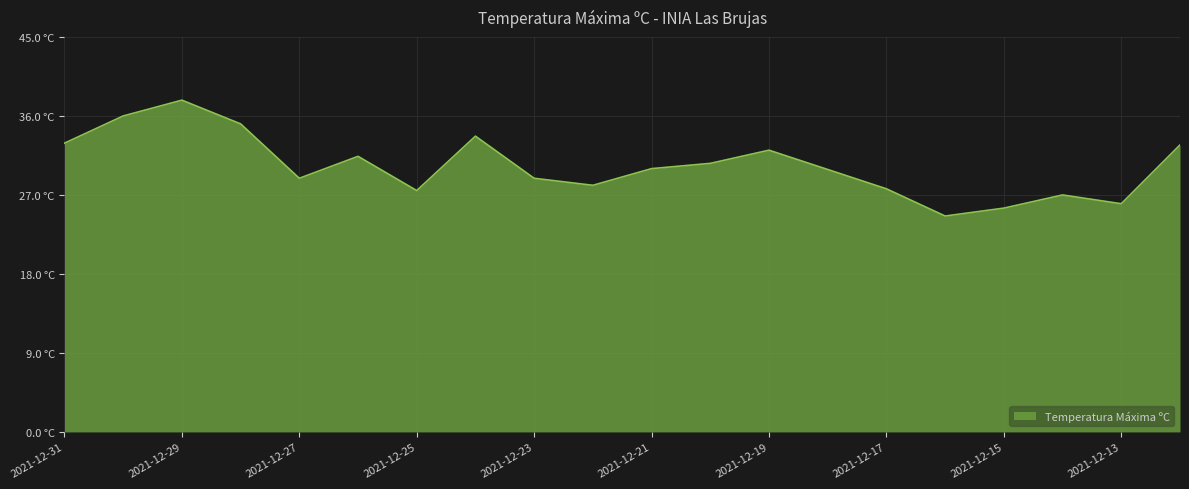

Does the chart display data point markers on the line(s)?

No